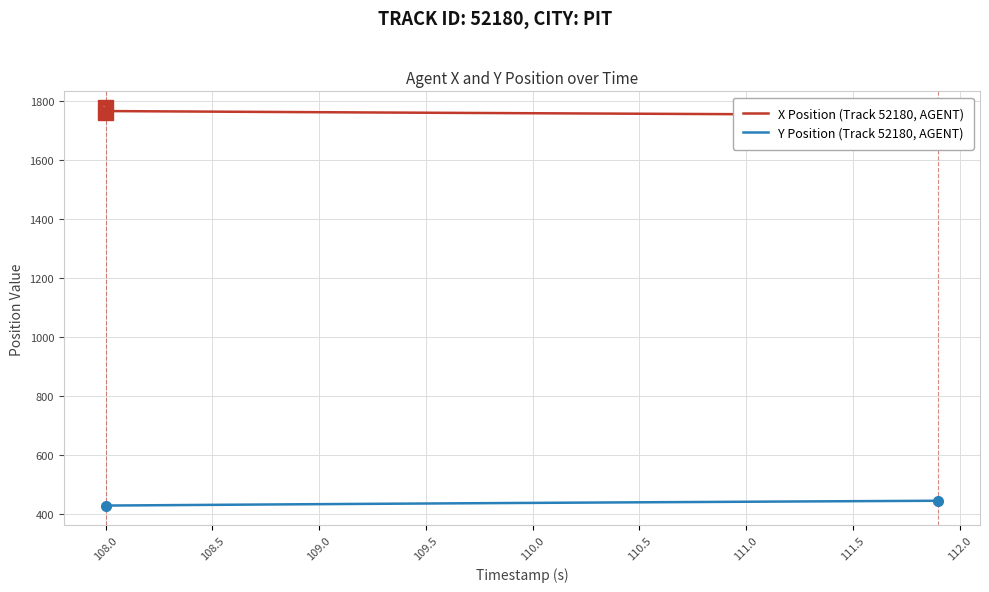

List the series in order of their peak value, lowest first.

Y Position (Track 52180, AGENT), X Position (Track 52180, AGENT)